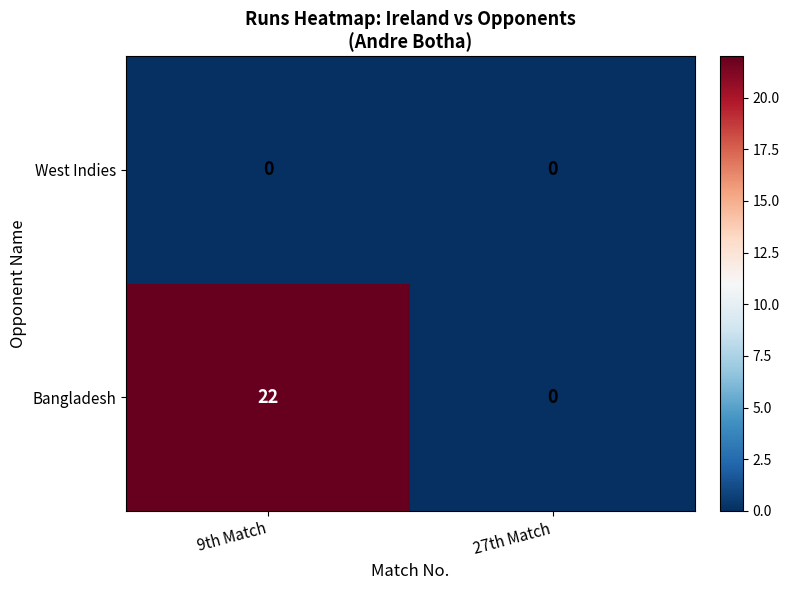

What is the sum of the Bangladesh values at 27th Match and 9th Match?

22